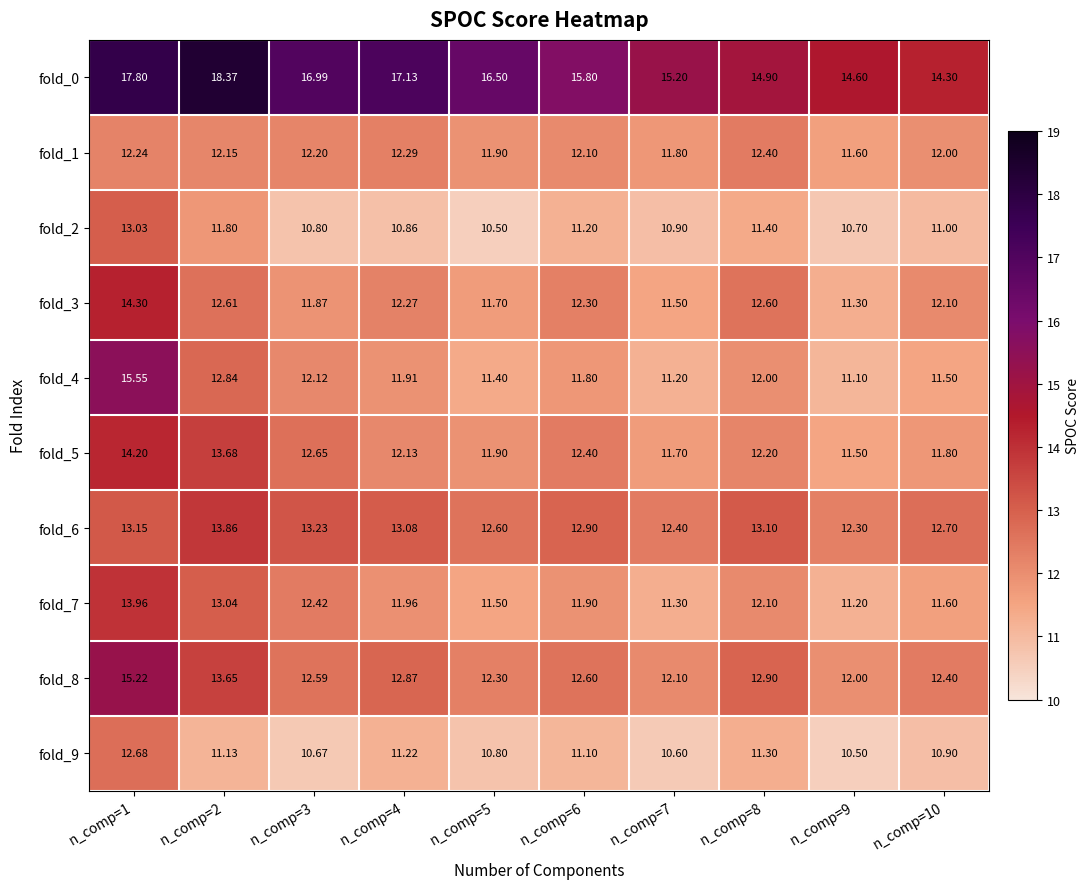

Is the value of fold_2 at n_comp=1 greater than the value of fold_4 at n_comp=4?

Yes